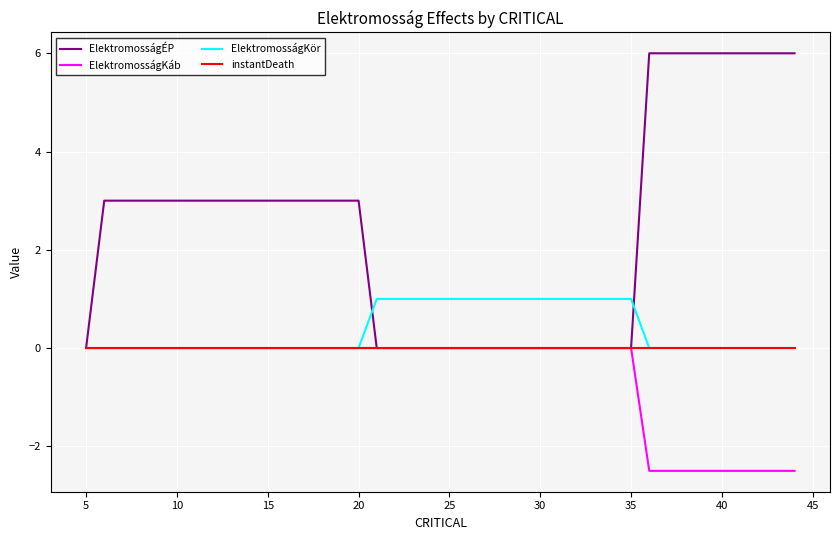

What is the greatest value displayed?

6.0